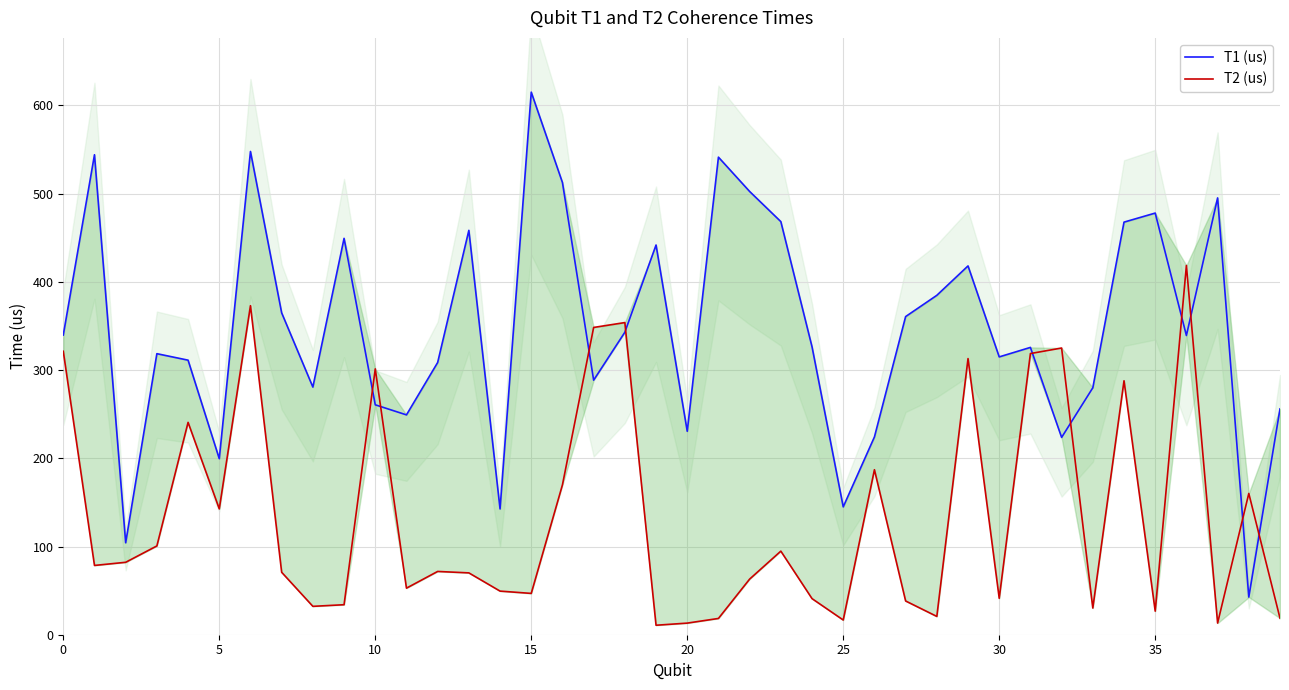

Is this an area chart (filled region under the line)?

No